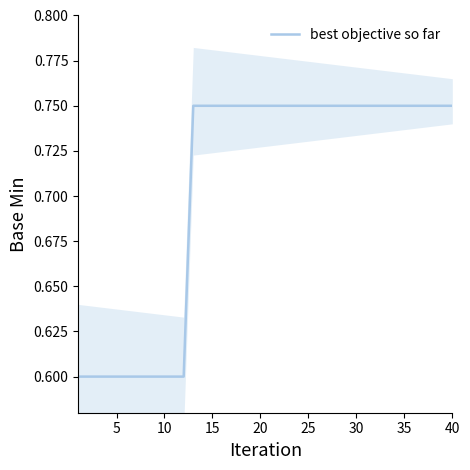

Reading left to right, what are all the values shown in this chart?

0.6	0.6	0.6	0.6	0.6	0.6	0.6	0.6	0.6	0.6	0.6	0.6	0.8	0.8	0.8	0.8	0.8	0.8	0.8	0.8	0.8	0.8	0.8	0.8	0.8	0.8	0.8	0.8	0.8	0.8	0.8	0.8	0.8	0.8	0.8	0.8	0.8	0.8	0.8	0.8